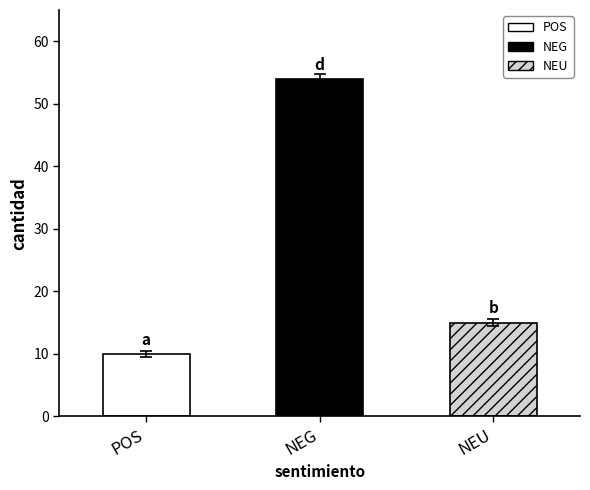

Rank the categories by value from highest to lowest.

NEG, NEU, POS